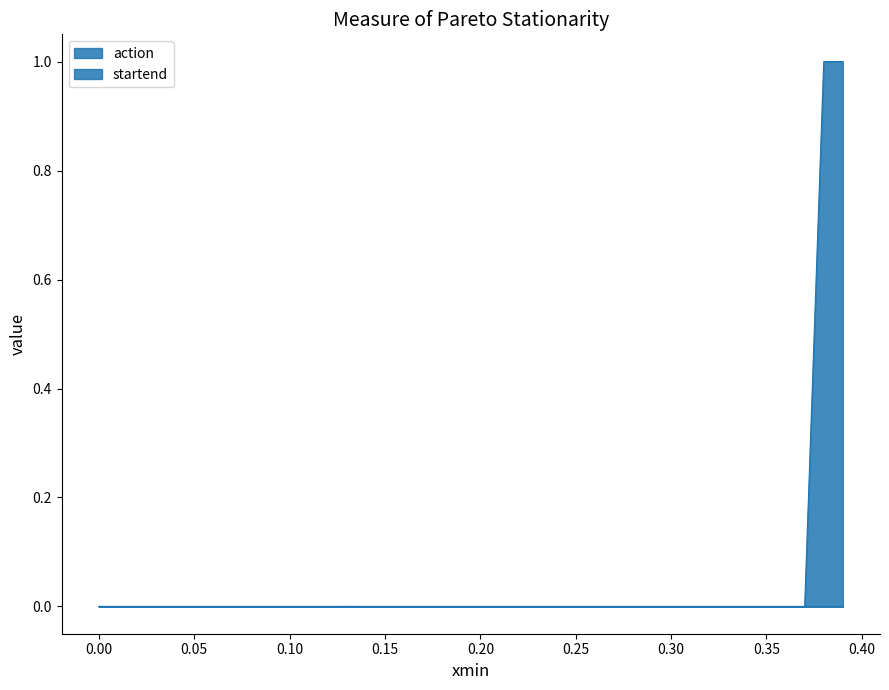

Which series has the widest spread of values?

startend